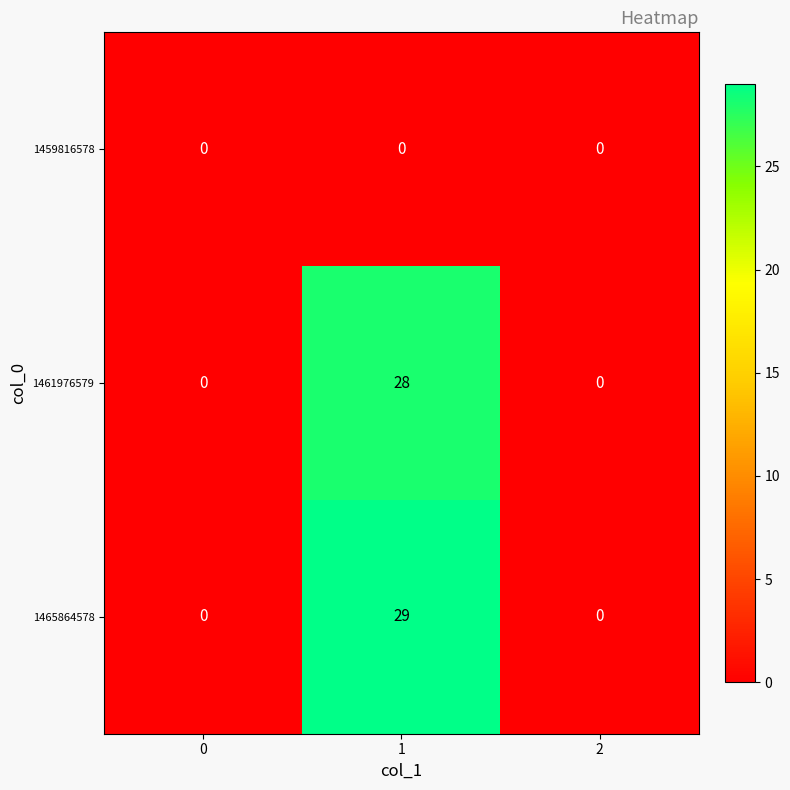

Reading left to right, what are all the values shown in this chart?

1459816578: 0	0	0
1461976579: 0	28	0
1465864578: 0	29	0